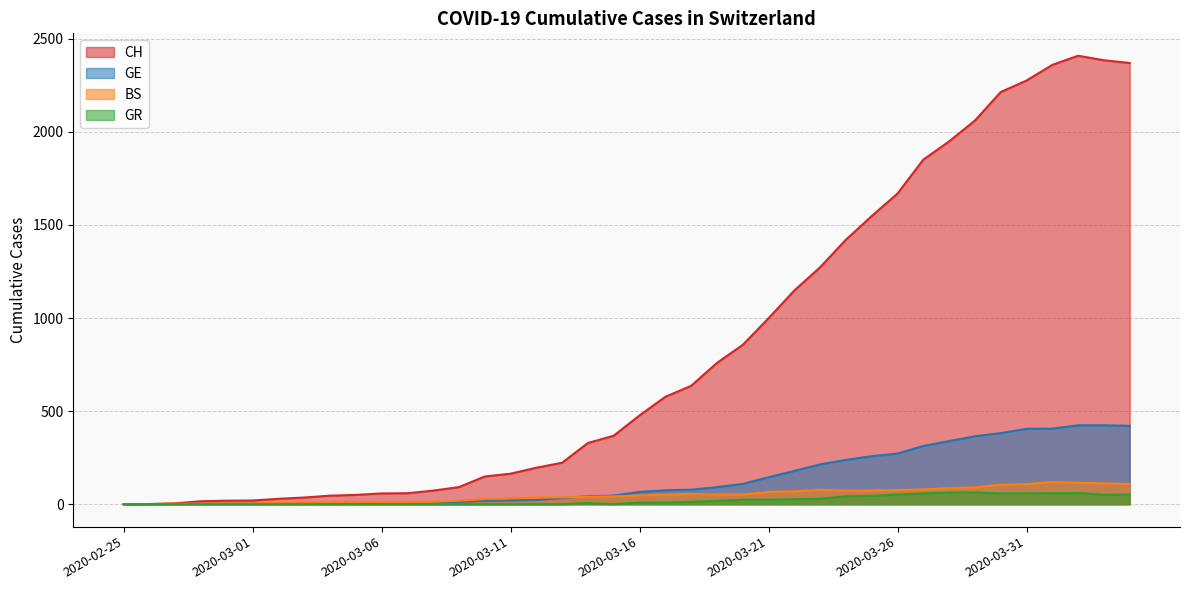

How many values in the CH series are below 477?

20